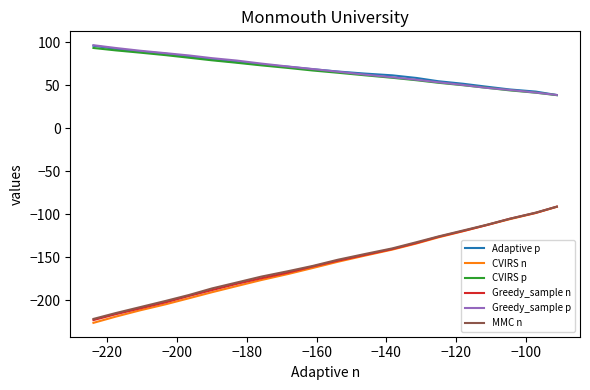

What is the average value of the Greedy_sample p series?

67.6